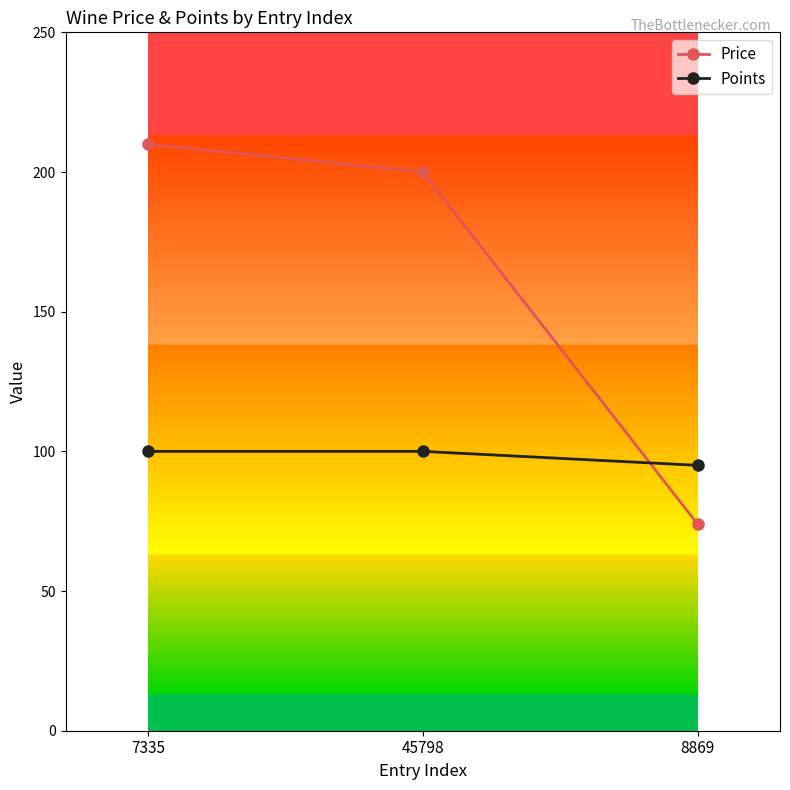

What position from the right is 7335?

3